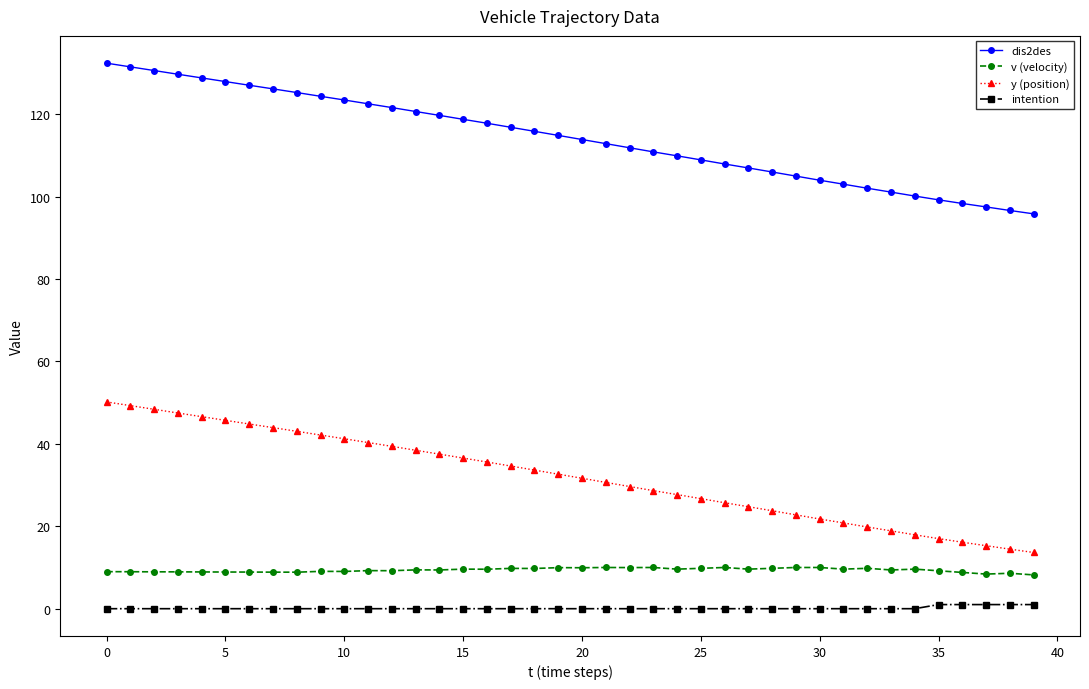

What is the maximum value for y (position)?

50.2